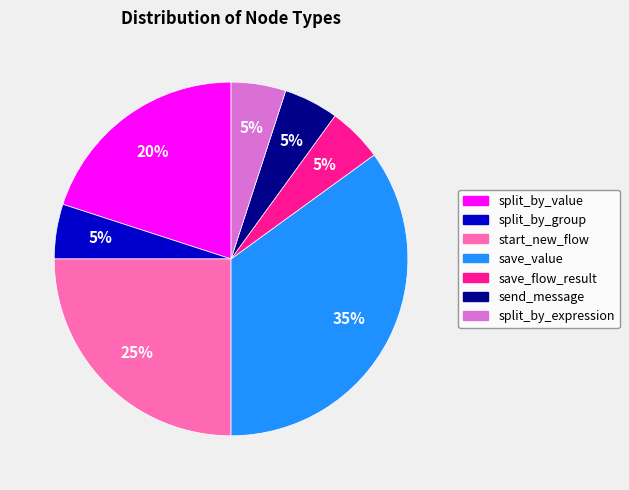

What percentage is the start_new_flow slice, to the nearest percent?

25%